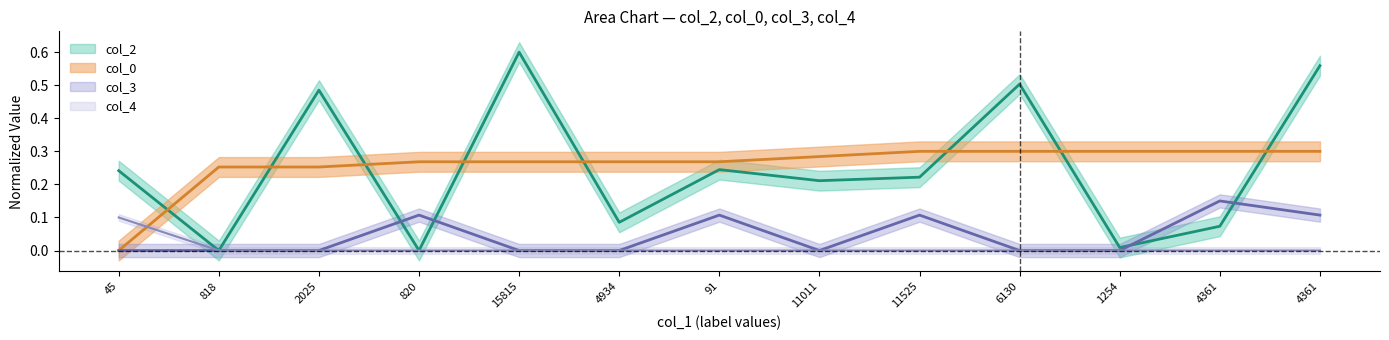

Rank the series at 91 from highest to lowest value.

col_0, col_2, col_3, col_4